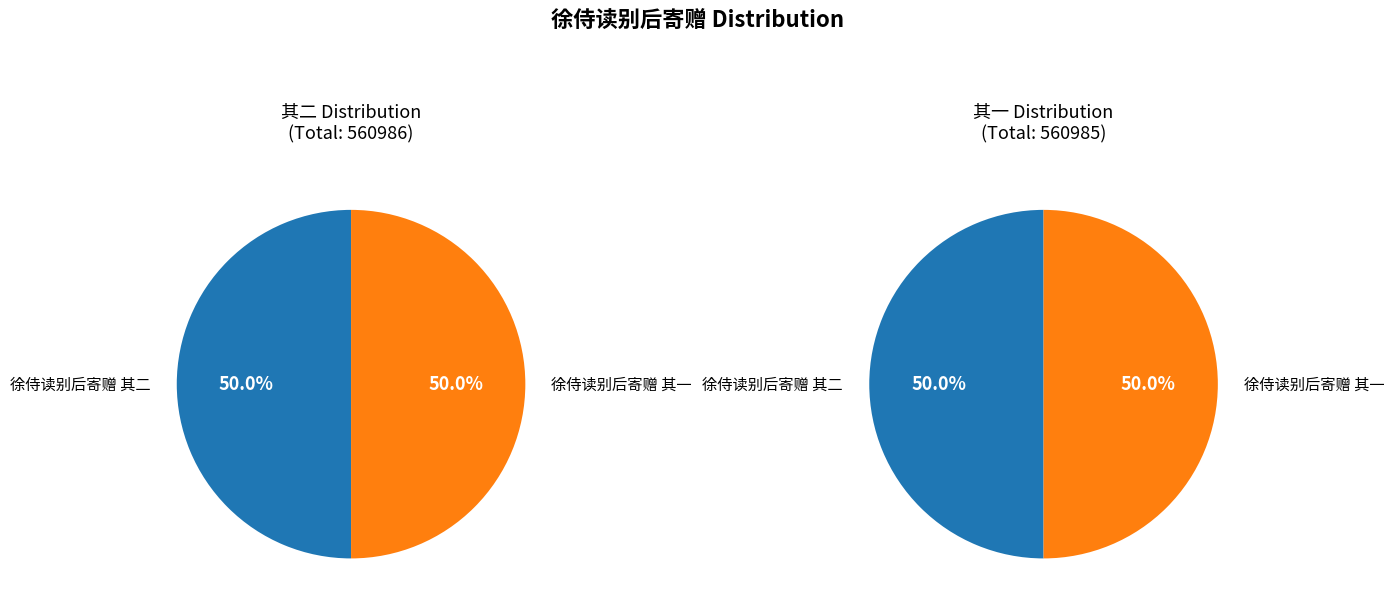

Which has a higher value, 徐侍读别后寄赠 其二 or 徐侍读别后寄赠 其一?

徐侍读别后寄赠 其二